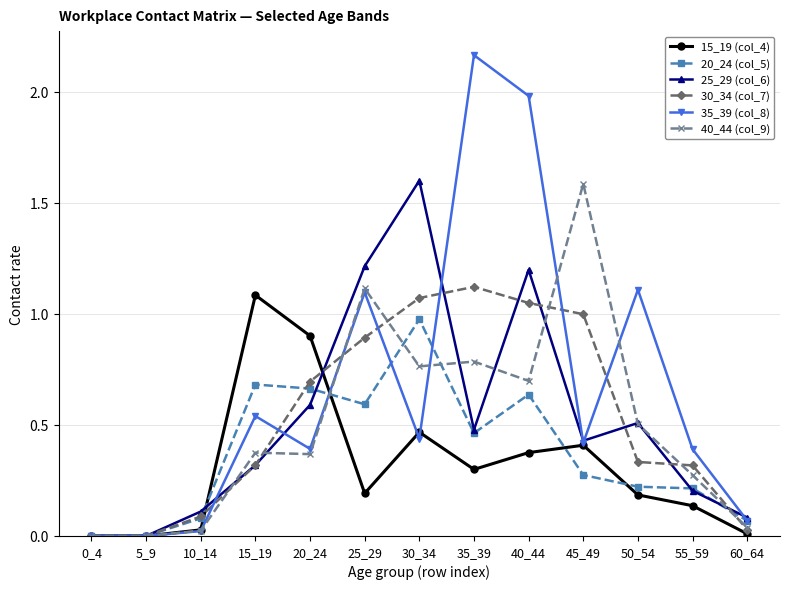

How many lines are shown in the chart?

6